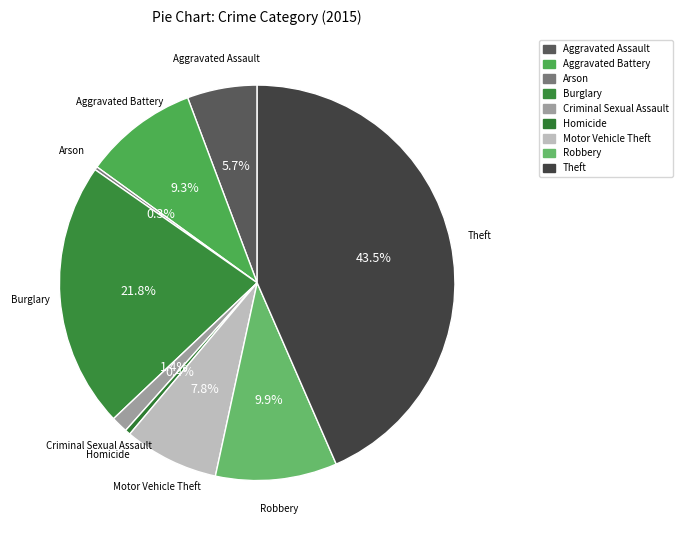

To the nearest percent, what percentage of the pie is Aggravated Assault?

6%